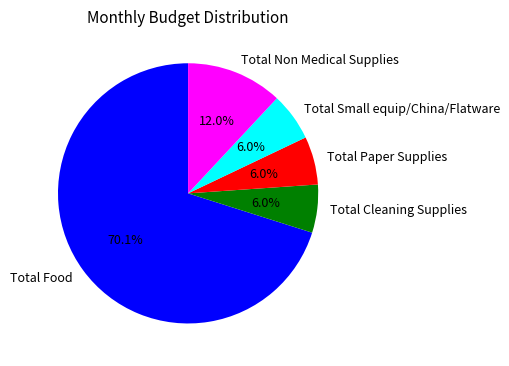

Which slice represents more than half of the pie?

Total Food